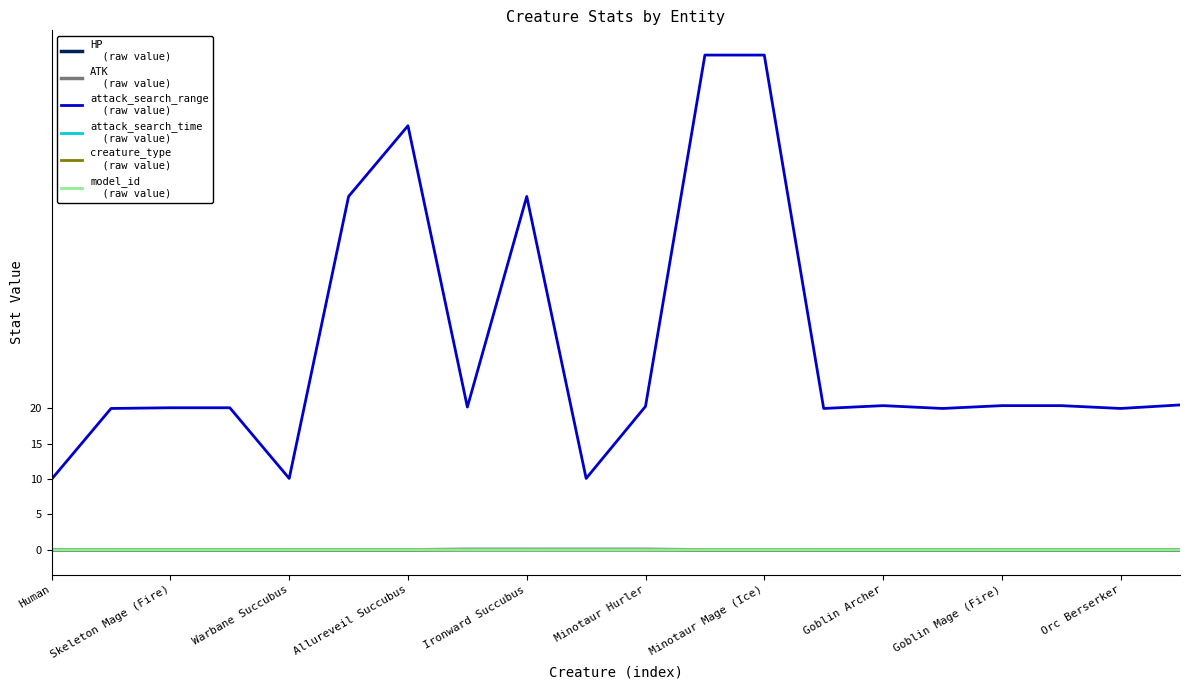

True or false: ATK
  (raw value) has a value of 1.6 at Goblin Archer.

False